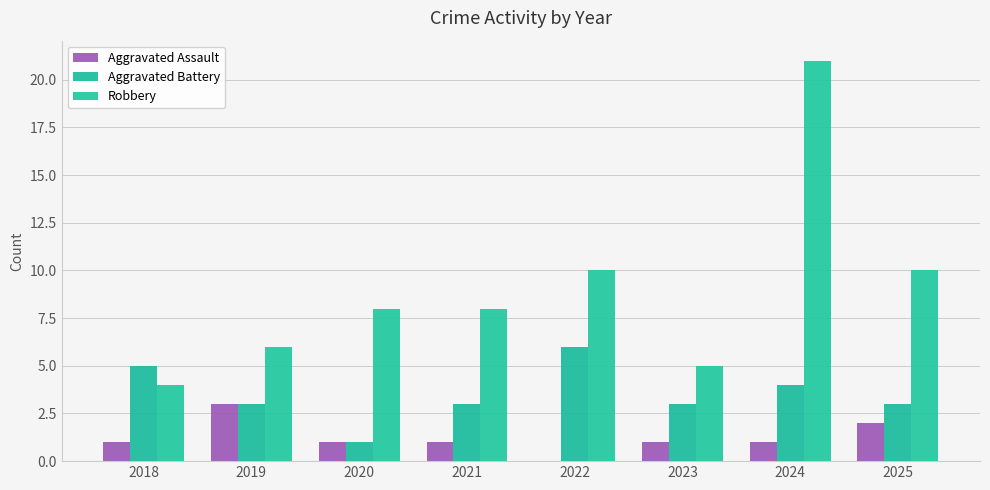

The value of Robbery at 2021 is 8. True or false?

True